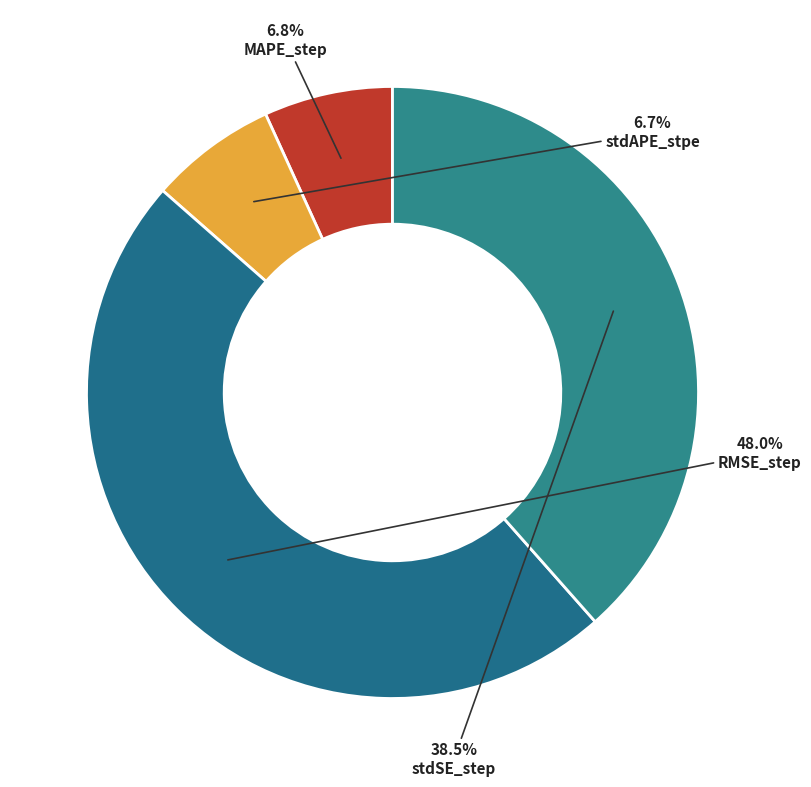

True or false: stdSE_step accounts for 48% of the total.

False